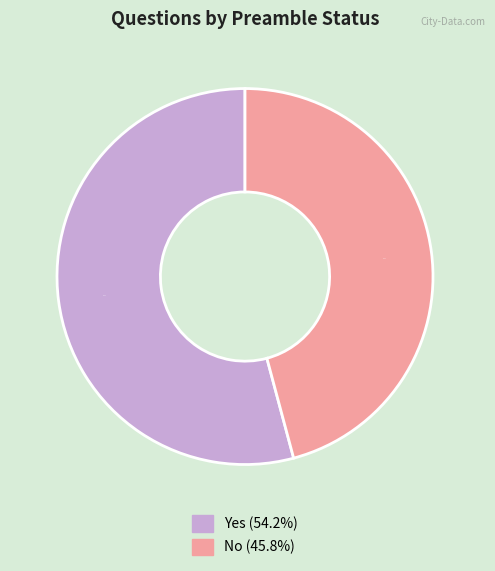

Is the sum of No and Yes greater than half?

Yes